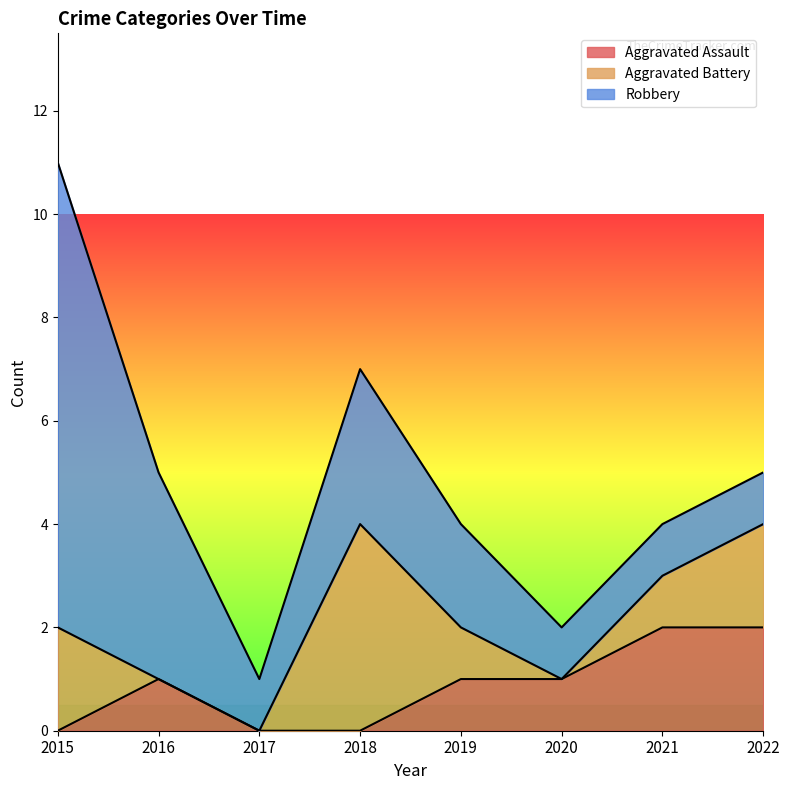

The Aggravated Assault series shows 1 at 2018. True or false?

False